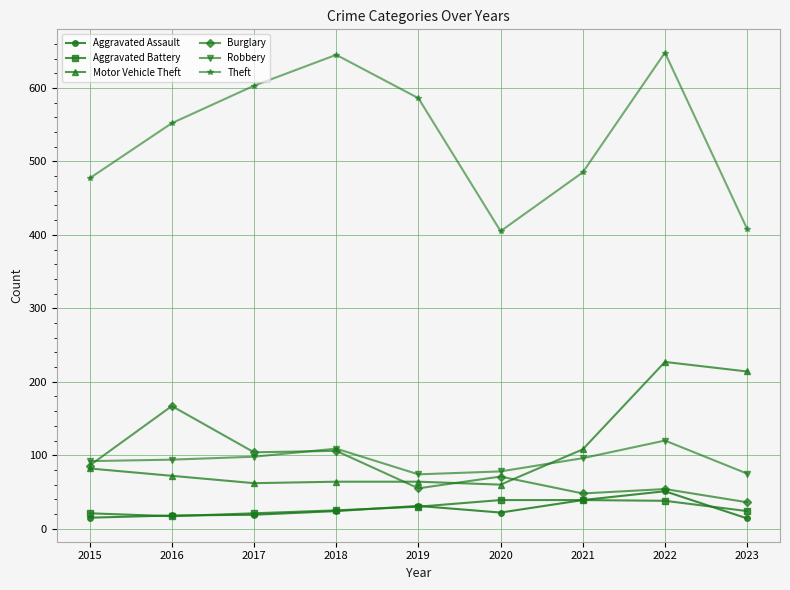

Which series changed the most between 2015 and 2018?

Theft